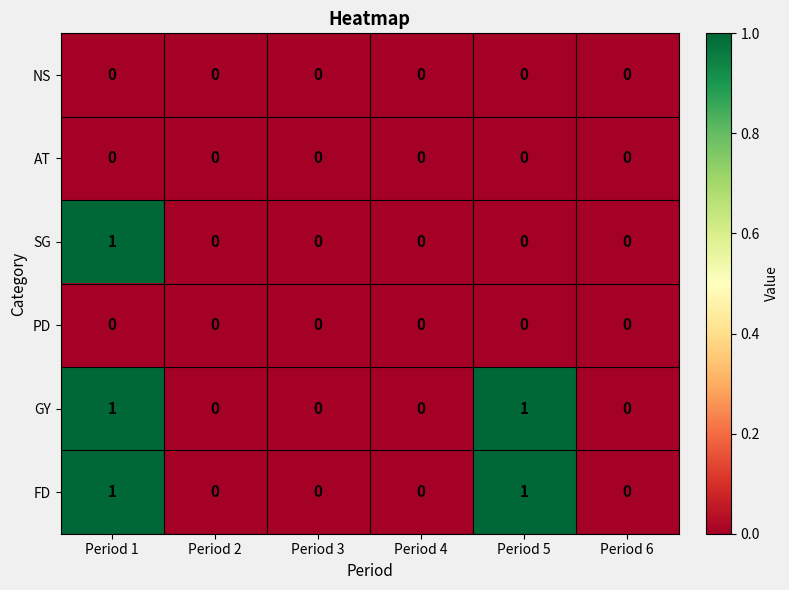

How many FD values are between 0 and 1?

6